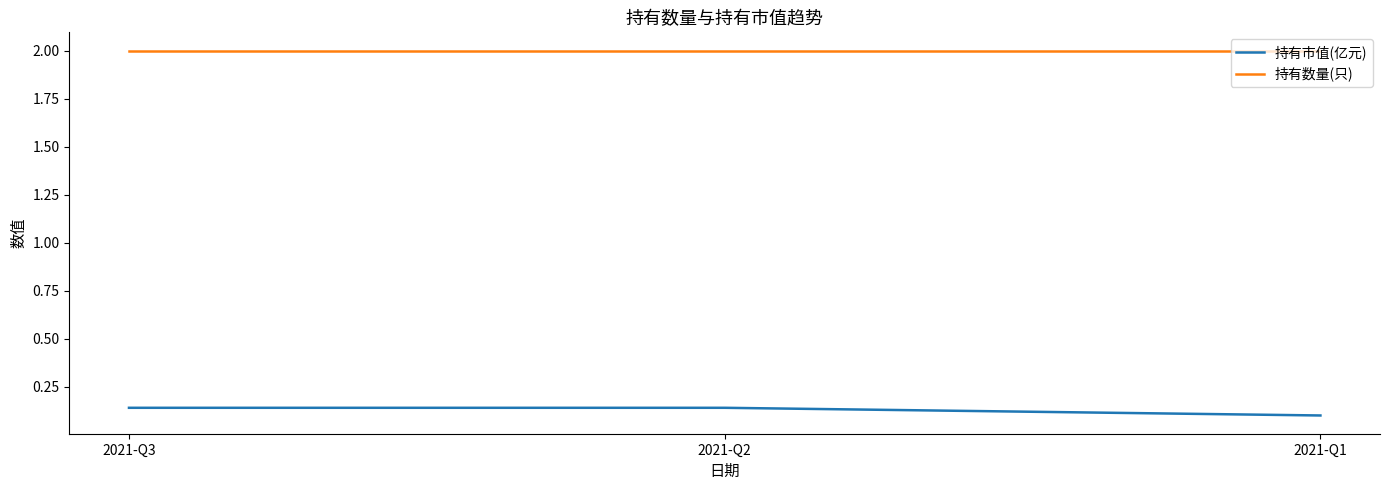

True or false: 持有数量(只) has a value of 3.0 at 2021-Q3.

False